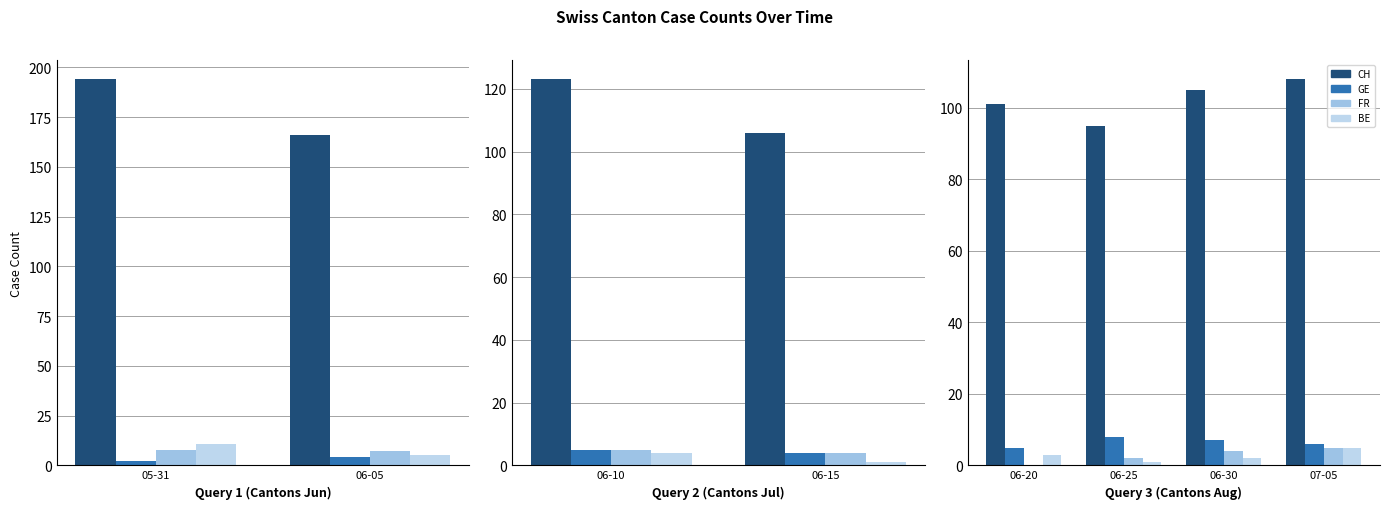

What is the difference between the highest and lowest values at 06-30?

103